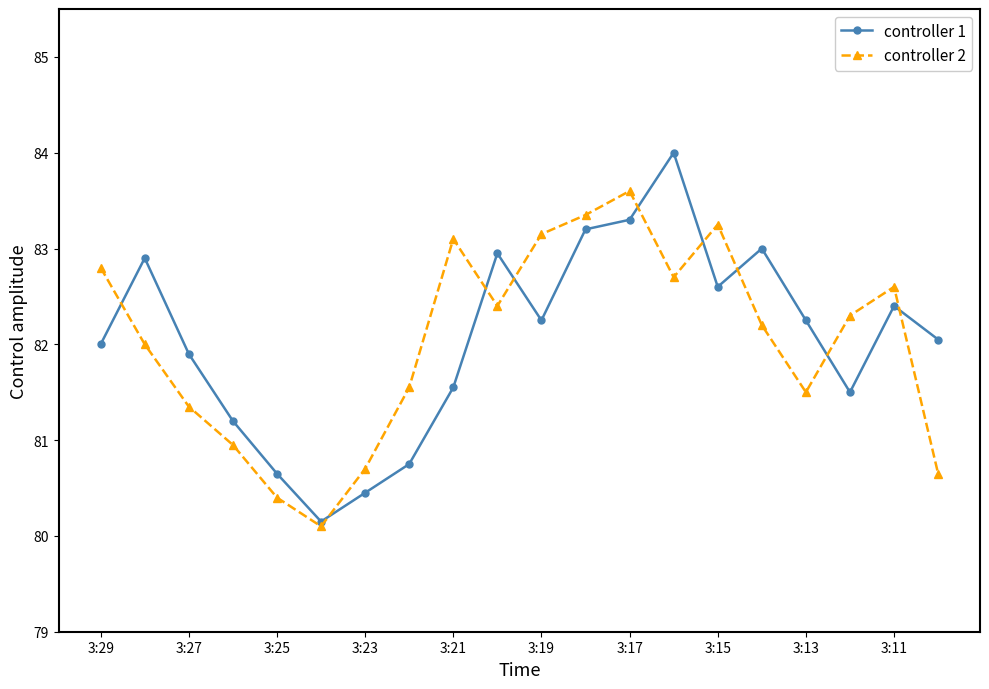

How many interior local valleys does the controller 2 series have?

4